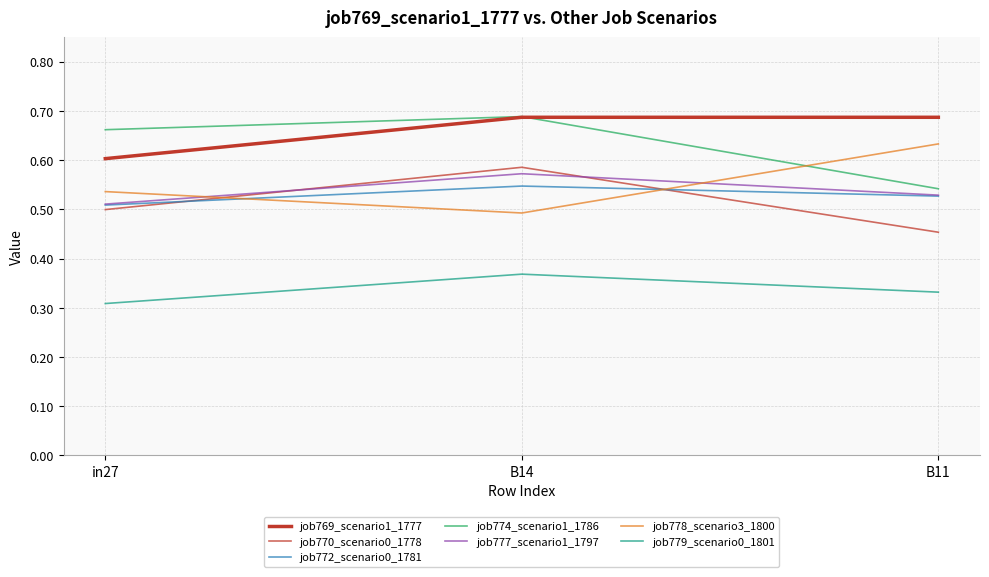

What is the average value of the job772_scenario0_1781 series?

0.5